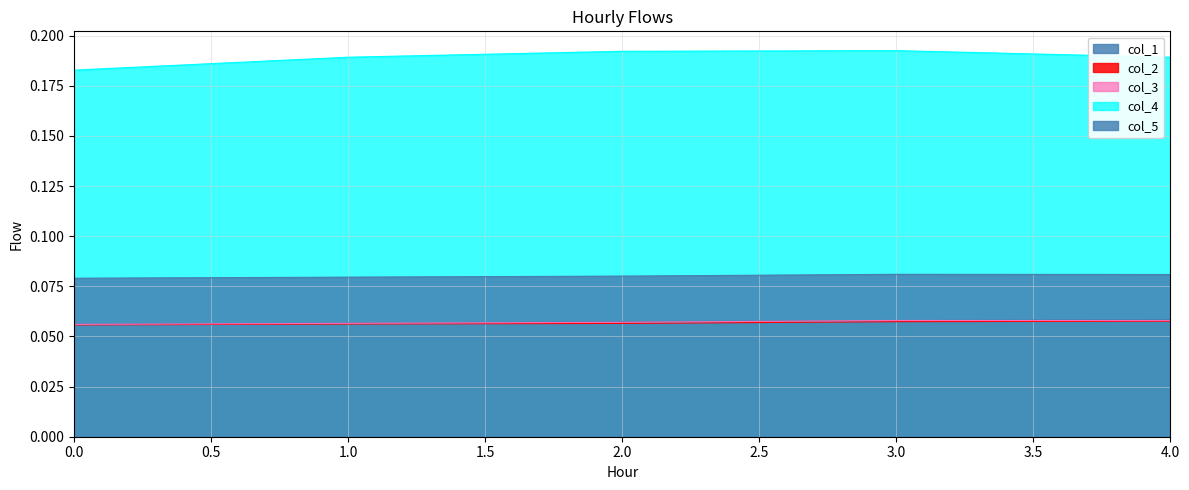

Is the value of col_3 at 0.0 greater than the value of col_4 at 2.0?

No